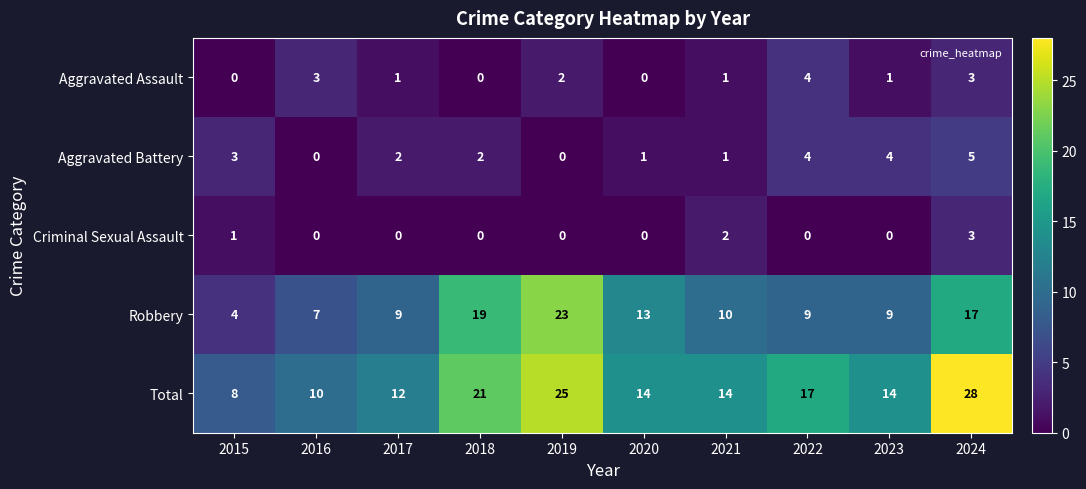

How many Total values are between 12 and 21?

6